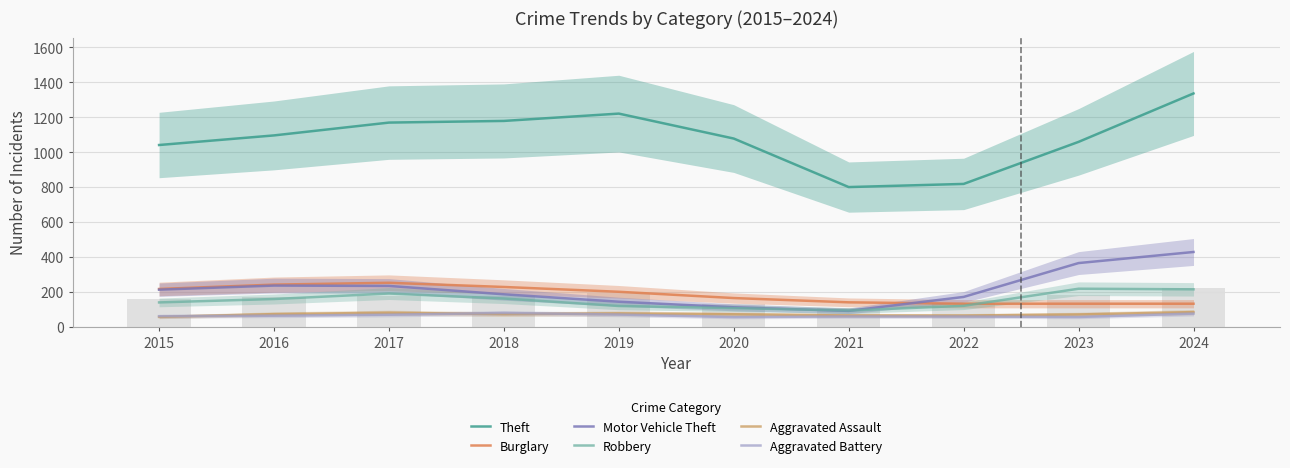

Where does the Robbery series first go above 158?

2016